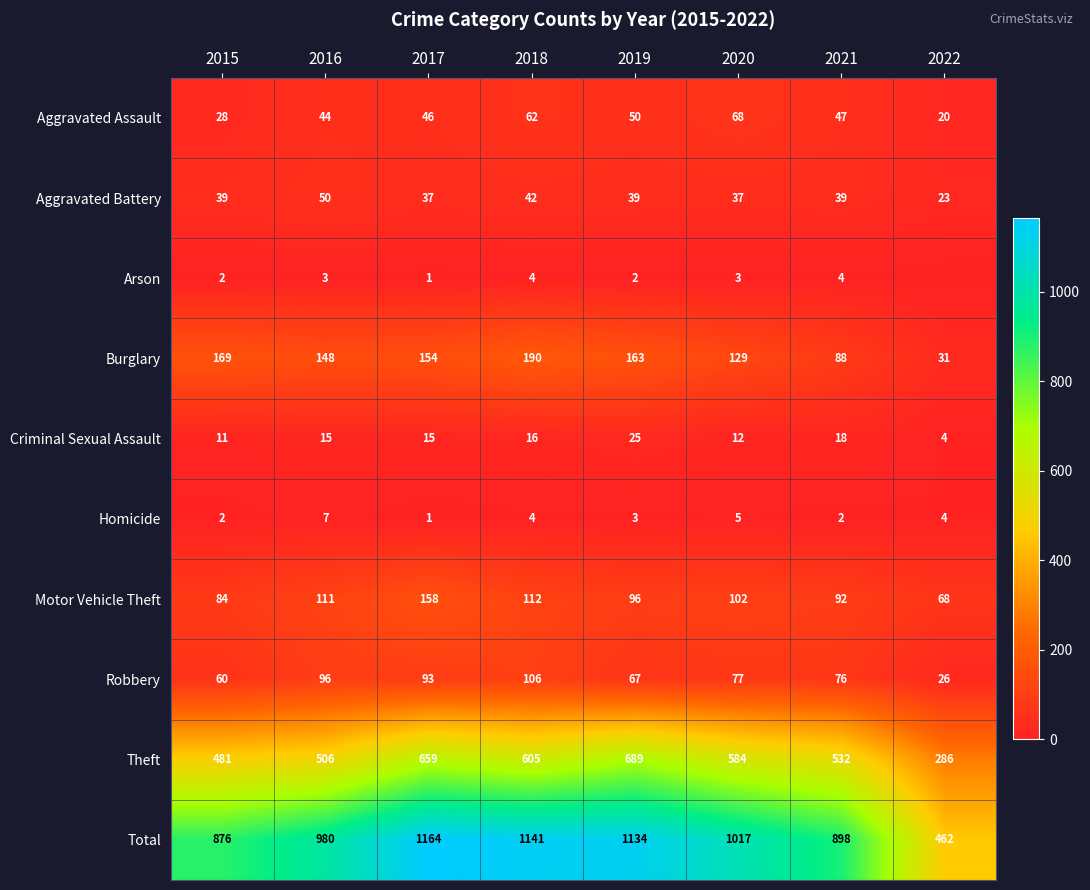

At which label is Theft closest to 487?

2015